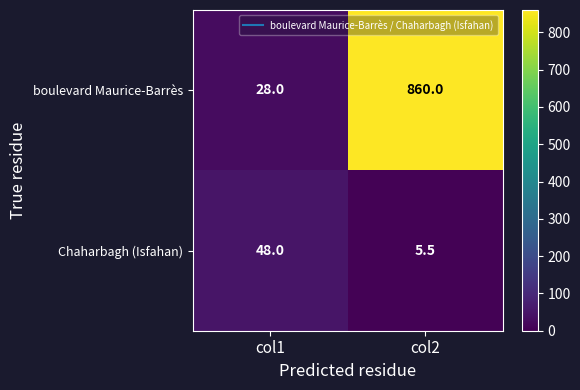

What is the sum of the Chaharbagh (Isfahan) values at col2 and col1?

53.5